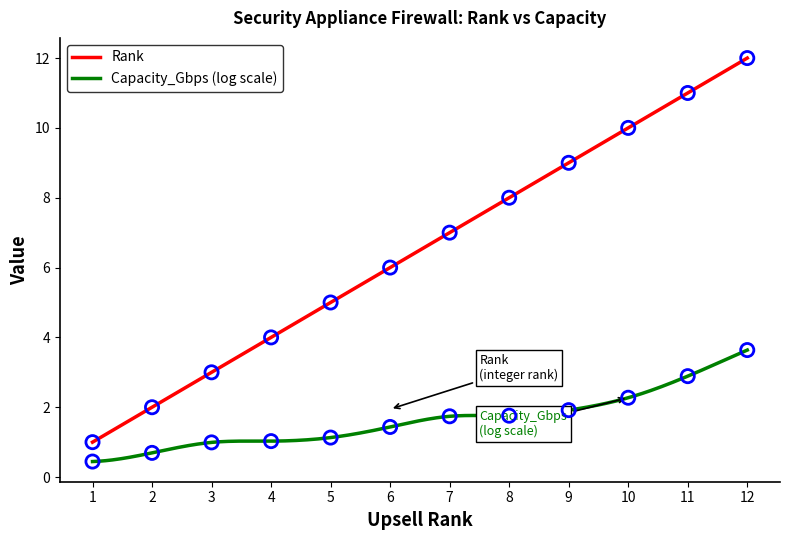

What is the change in value from 9 to 10?

+1